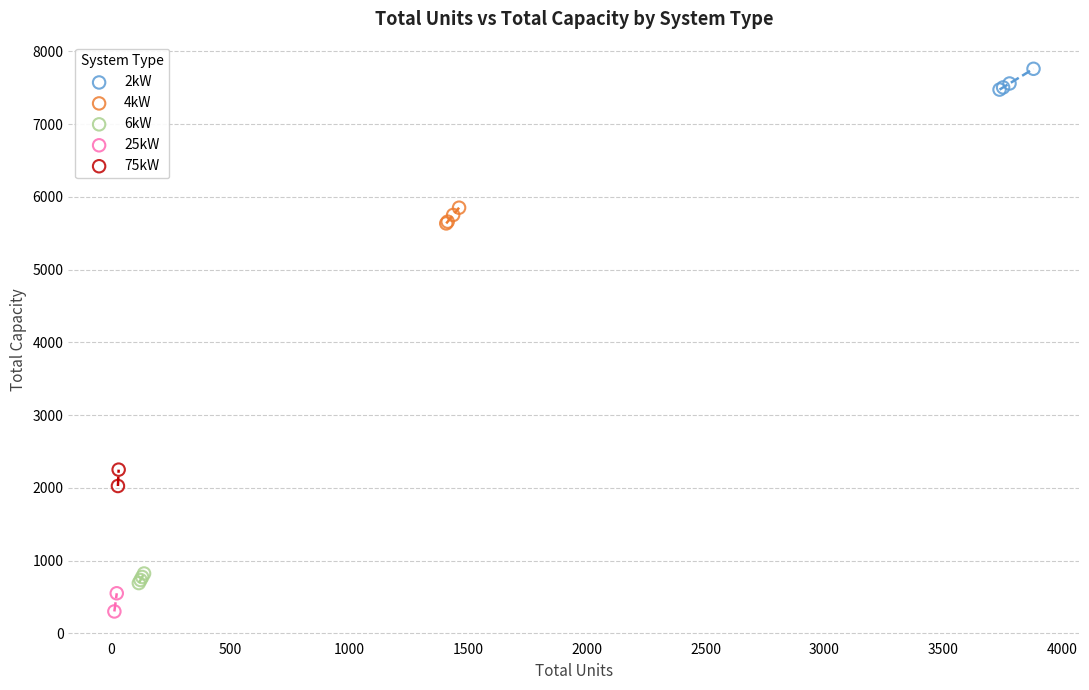

What are all the series names shown in the legend?

2kW, 4kW, 6kW, 25kW, 75kW